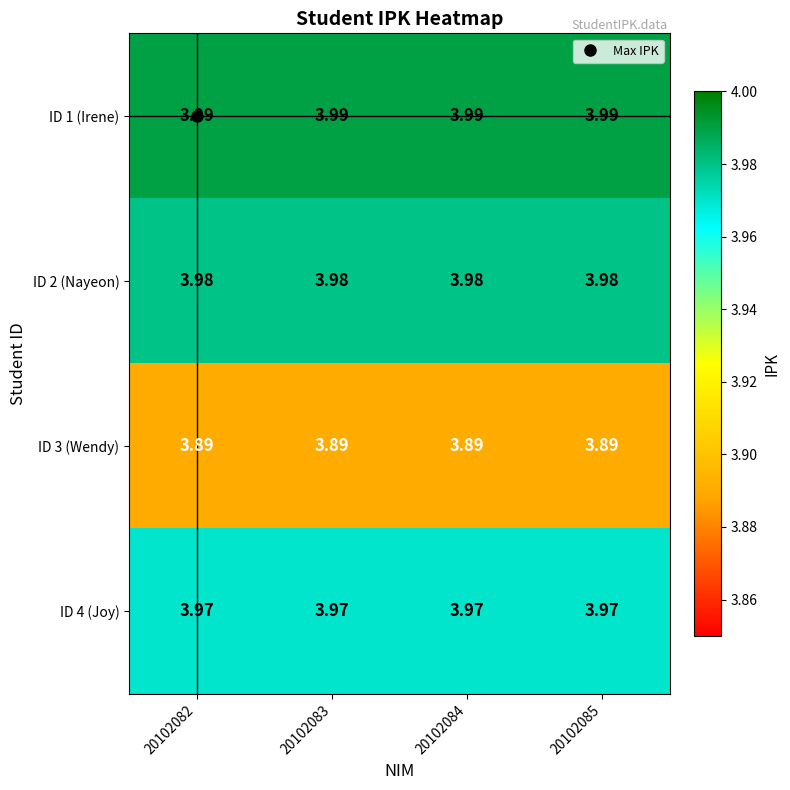

List the series in order of their peak value, highest first.

ID 1 (Irene), ID 2 (Nayeon), ID 4 (Joy), ID 3 (Wendy)